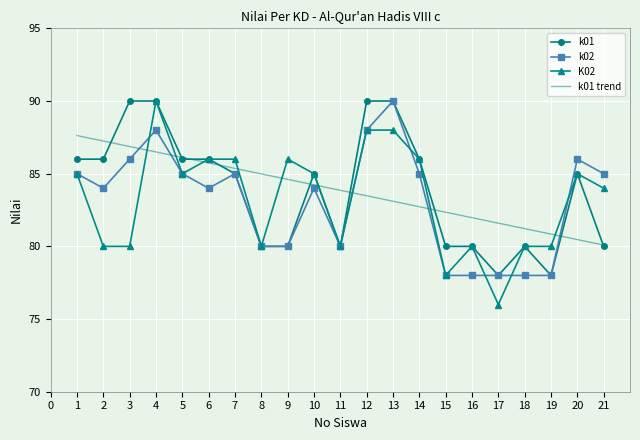

Is the value of k01 at 21 greater than the value of k02 at 12?

No